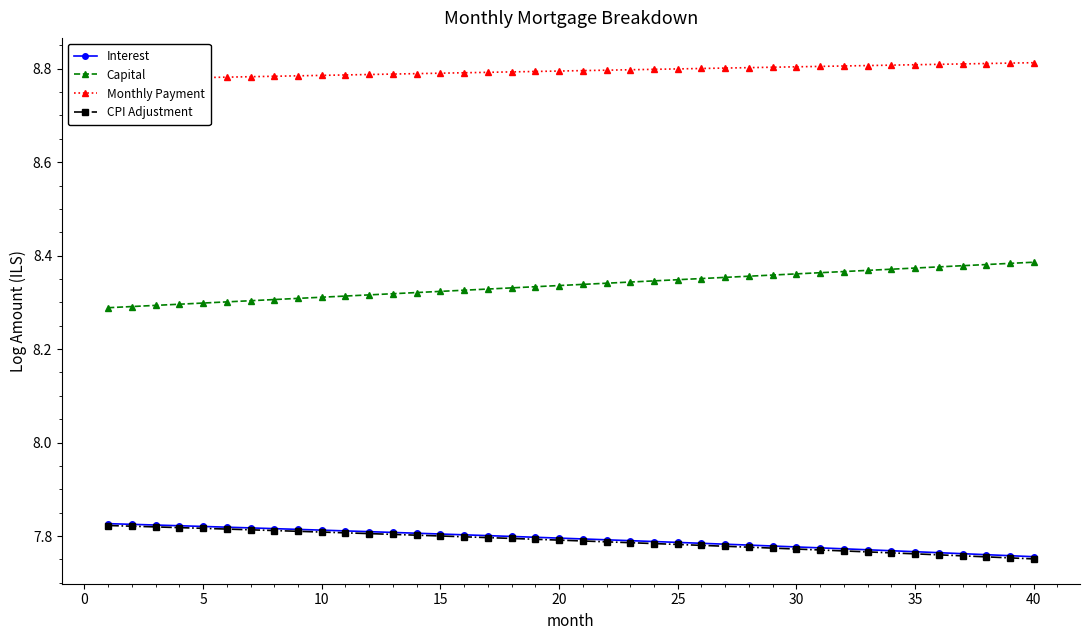

True or false: Monthly Payment and Capital cross at least once.

False